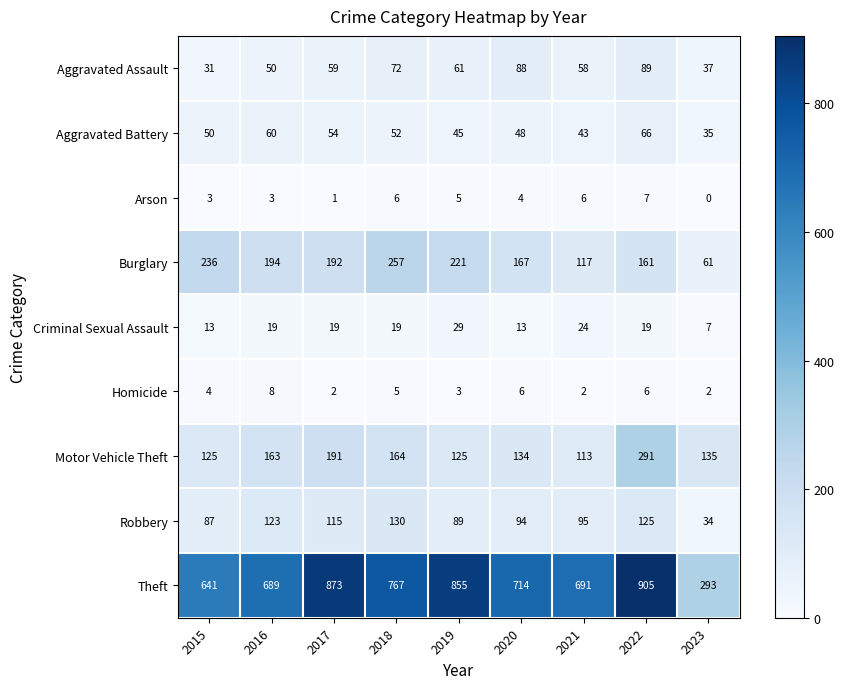

Which series has the largest range (max minus min)?

Theft